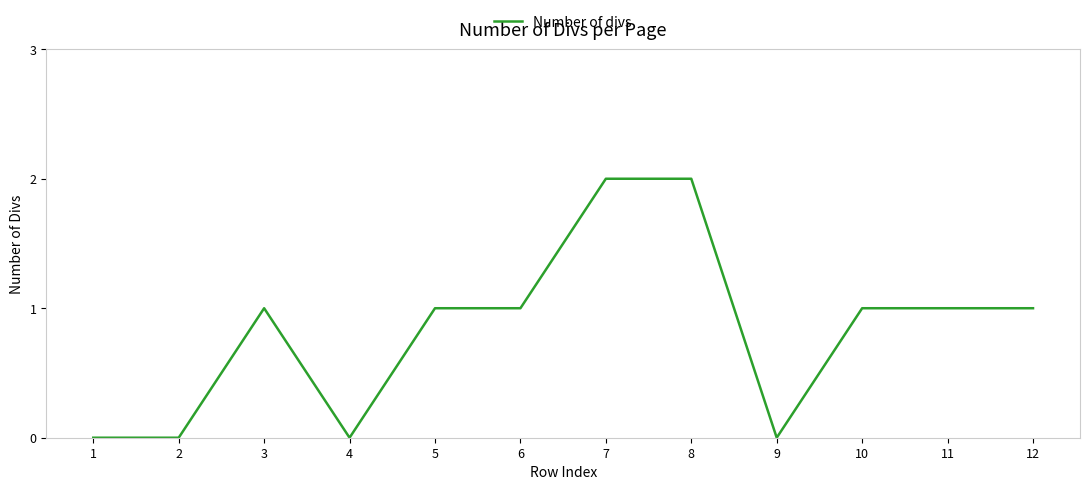

The chart shows a value of 0 at 11. True or false?

False